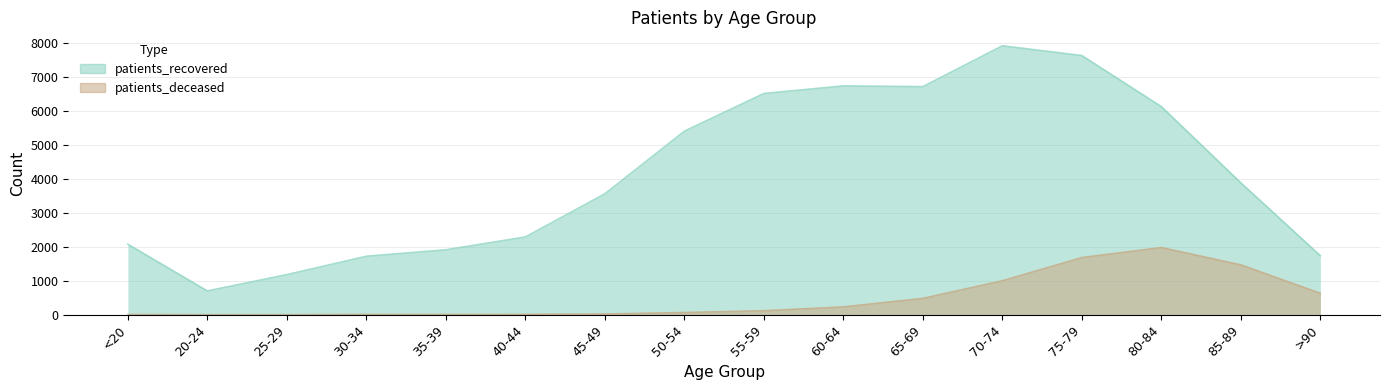

What is the average value of the patients_deceased series?

483.9